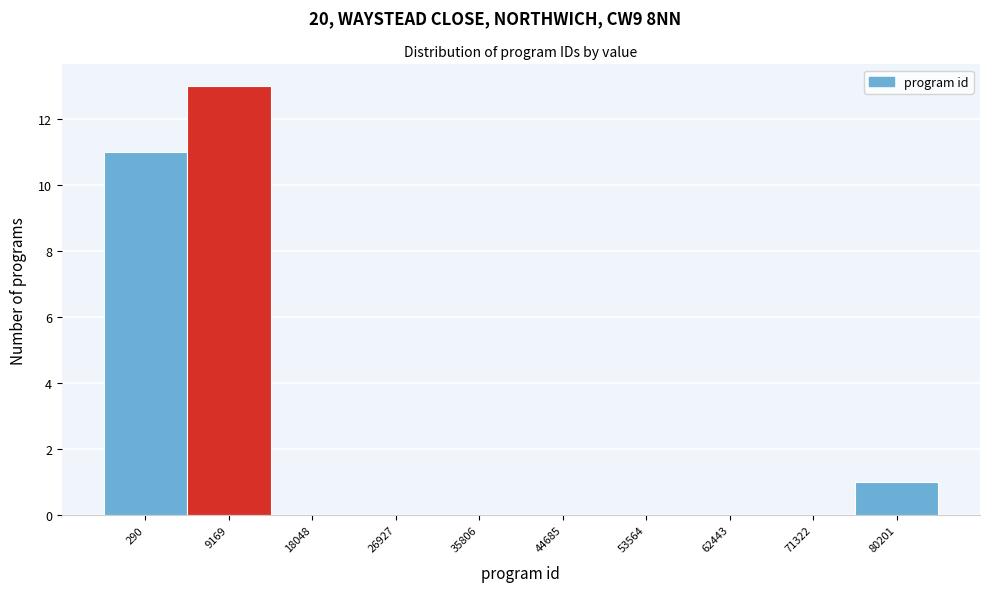

Reading right to left, transcribe all the data shown in this chart.

80201=1	71322=0	62443=0	53564=0	44685=0	35806=0	26927=0	18048=0	9169=13	290=11